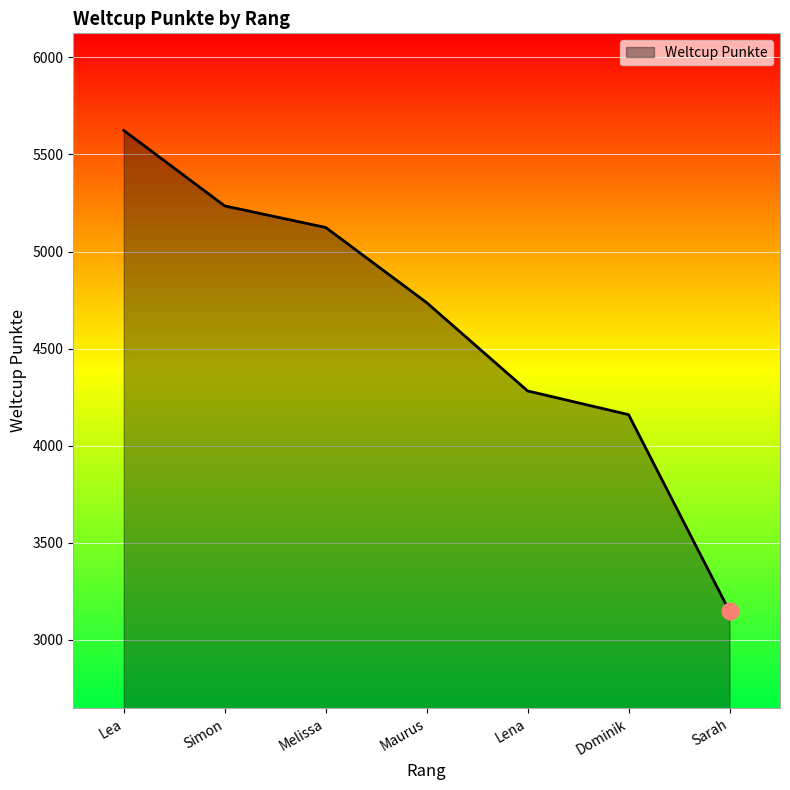

What is the difference between the maximum and minimum values?

2477